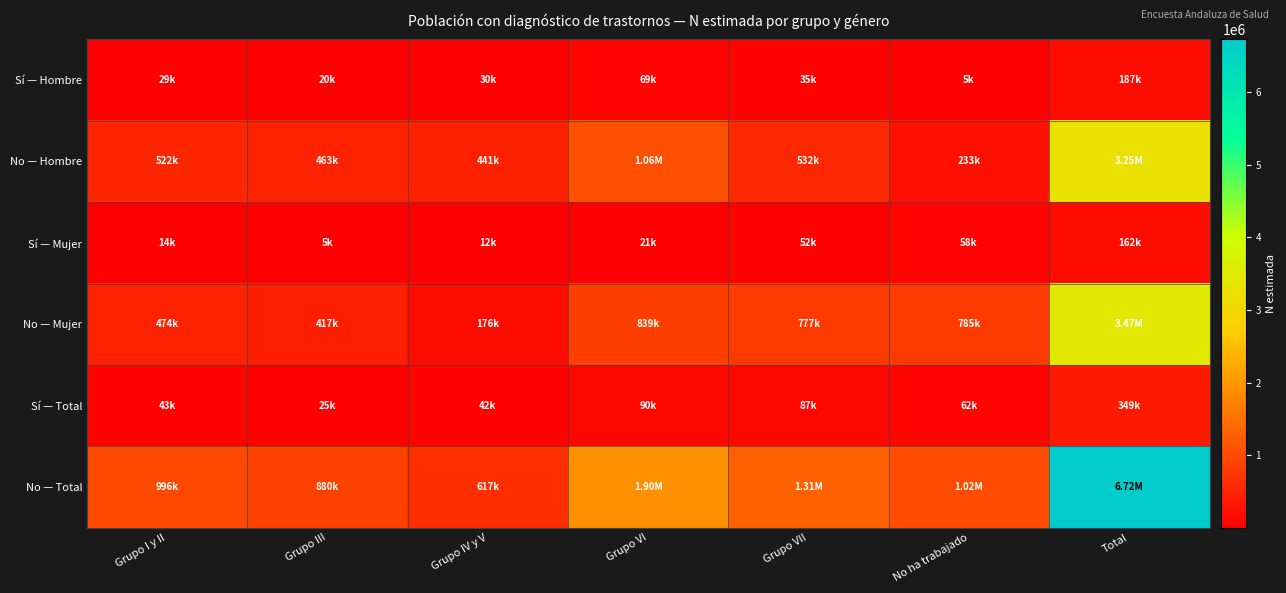

Rank the series at Grupo VII from highest to lowest value.

No — Total, No — Mujer, No — Hombre, Sí — Total, Sí — Mujer, Sí — Hombre